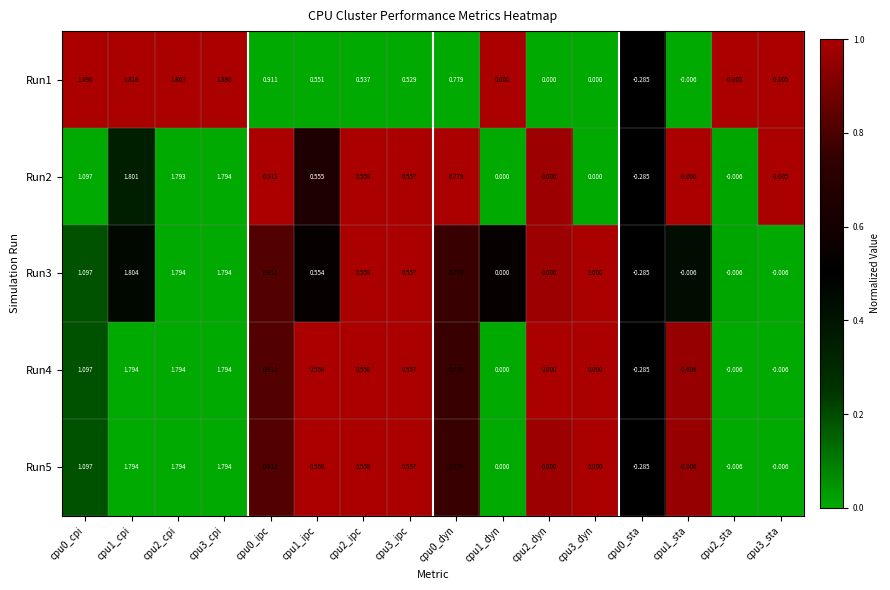

Is the value of Run4 at cpu0_ipc greater than the value of Run2 at cpu1_dyn?

Yes